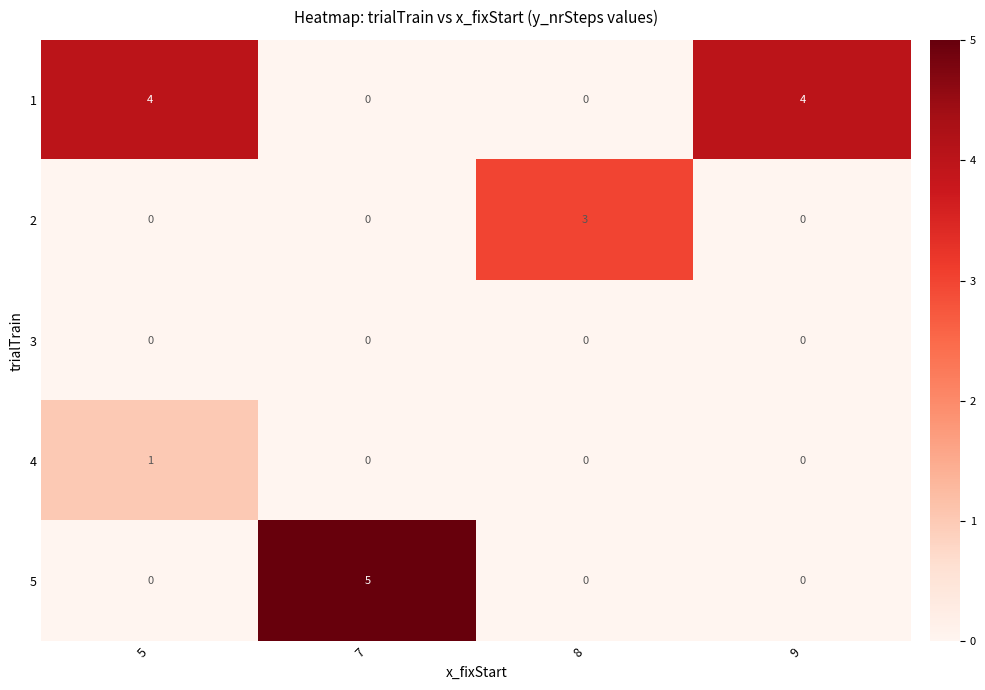

Count the 1 values in the range 0 to 4.

4